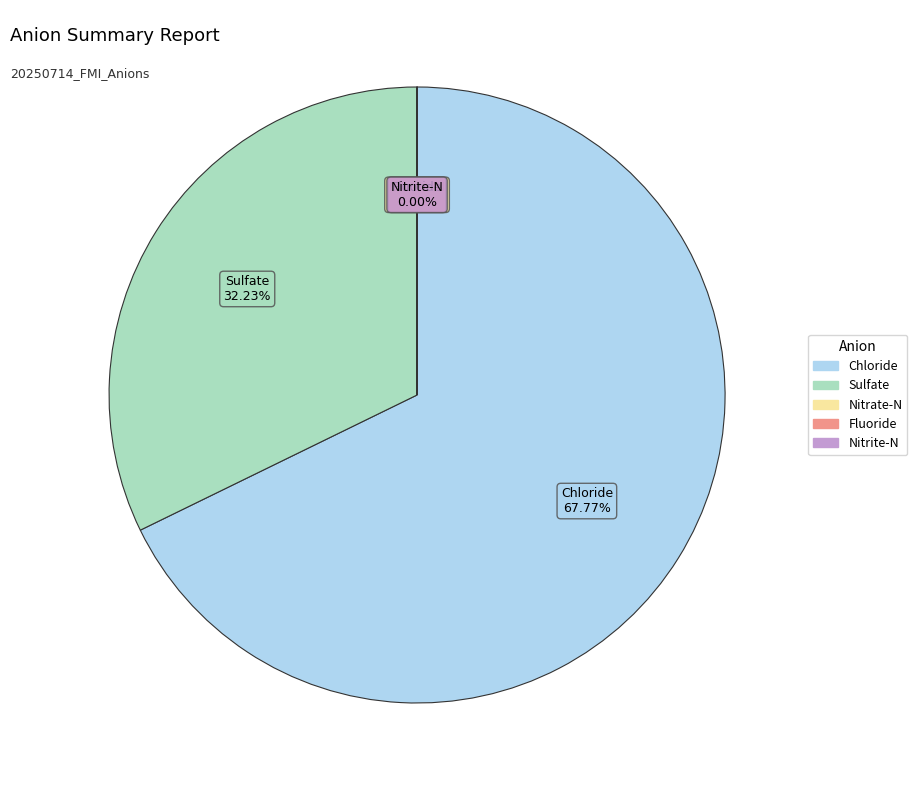

What is the largest slice in the pie chart?

Chloride